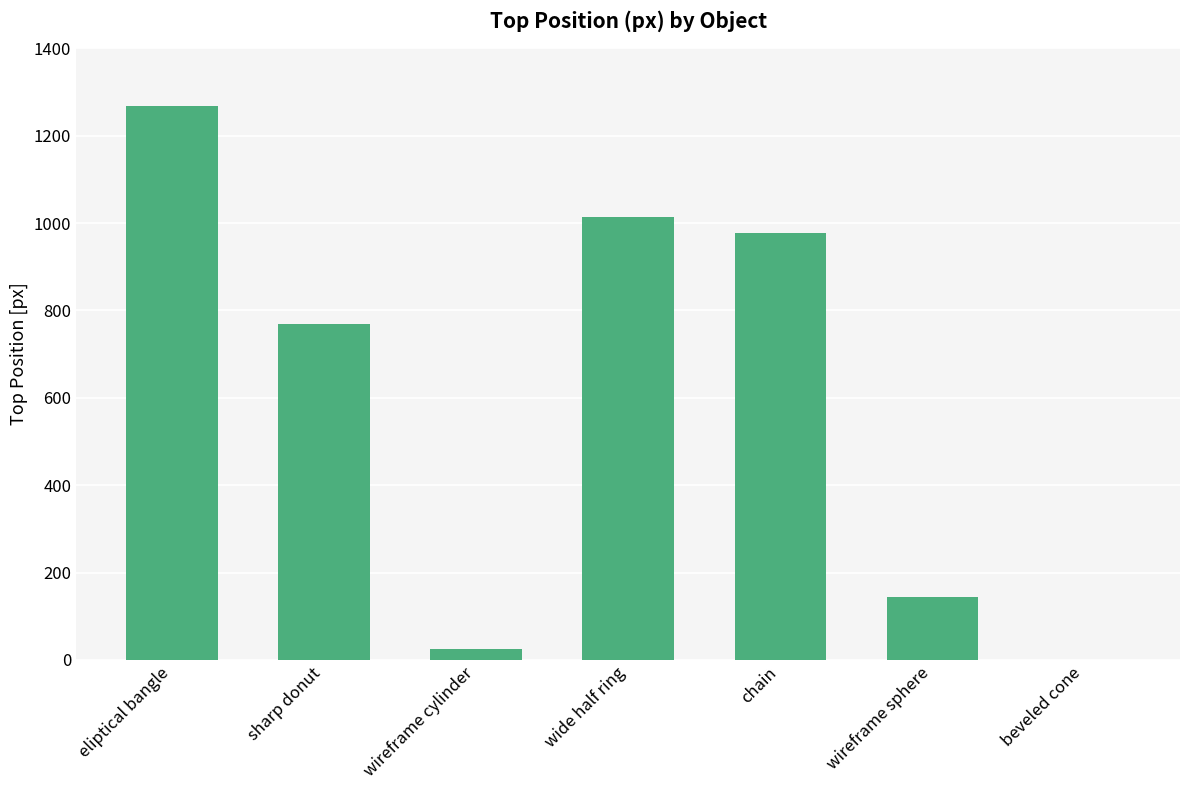

How many values are above zero?

6